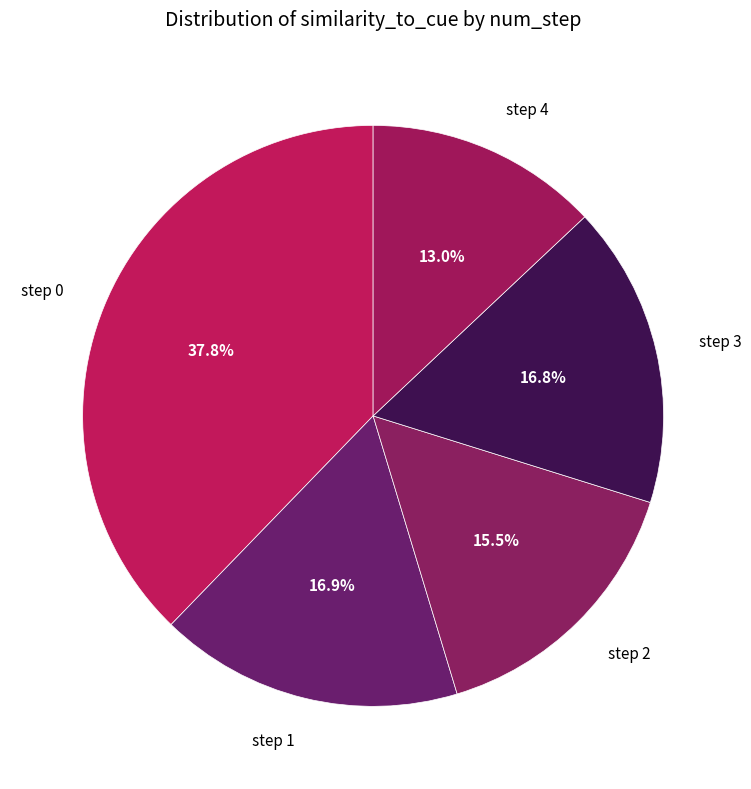

What percentage is the step 1 slice, to the nearest percent?

17%